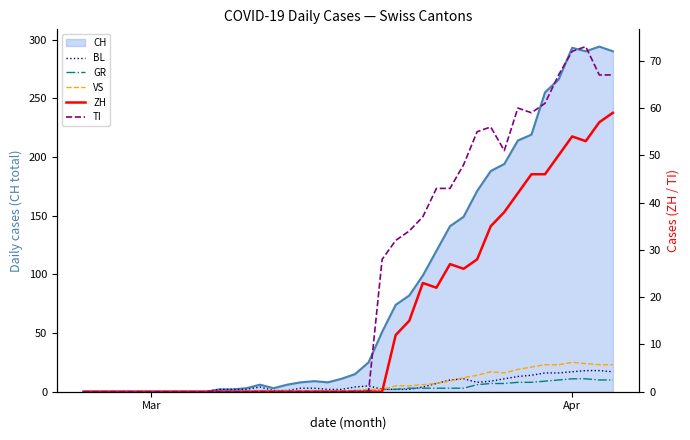

How many lines are shown in the chart?

5